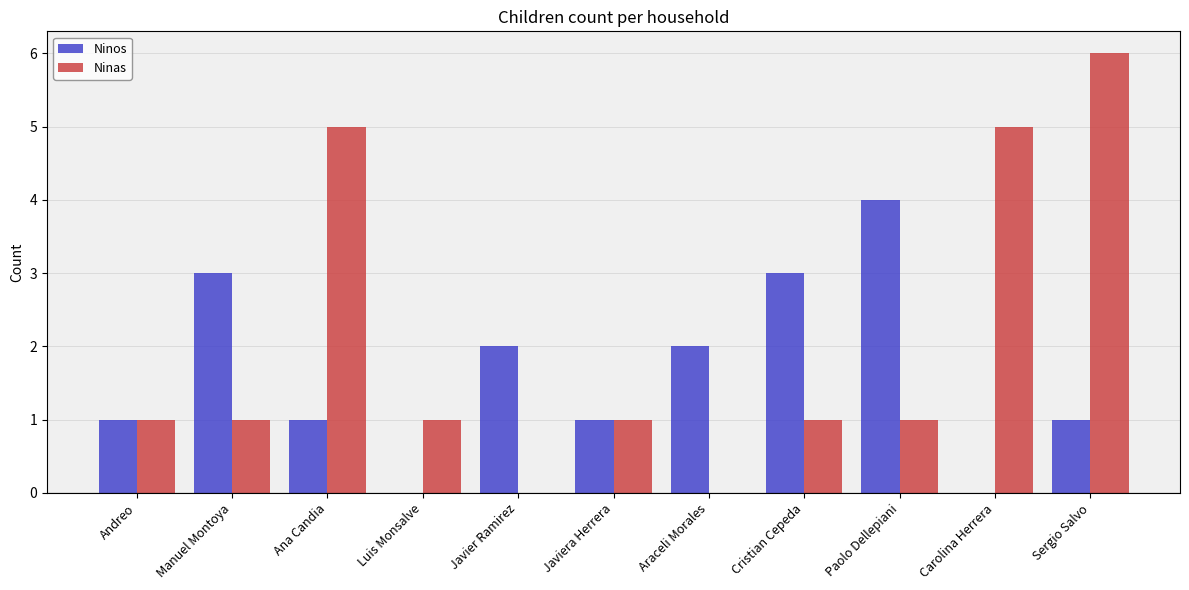

How many groups of bars are there?

11